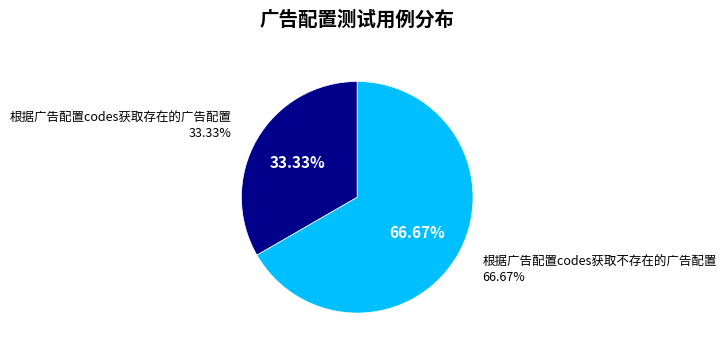

The 根据广告配置codes获取不存在的广告配置 slice represents 67% of the pie. True or false?

True